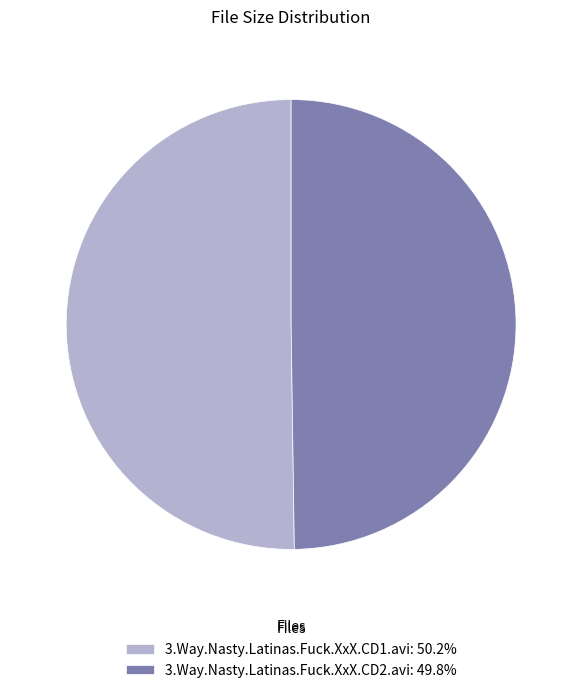

Approximately how many times larger is the value at 3.Way.Nasty.Latinas.Fuck.XxX.CD2.avi: 49.8% compared to 3.Way.Nasty.Latinas.Fuck.XxX.CD1.avi: 50.2%?

1.0